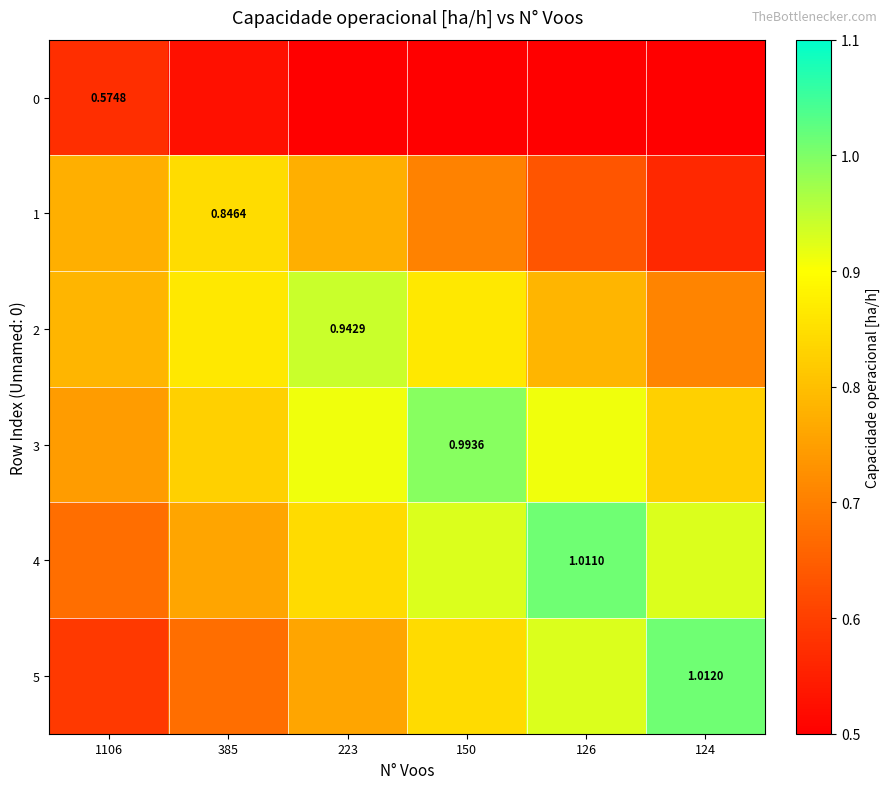

What is the sum of the 3 values at 385 and 126?

1.7